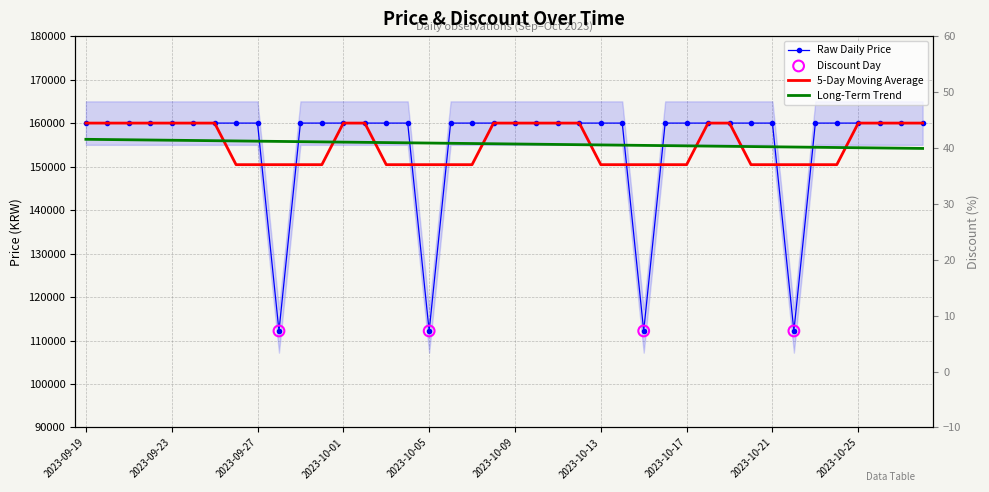

Which series has the largest total across all categories?

Price